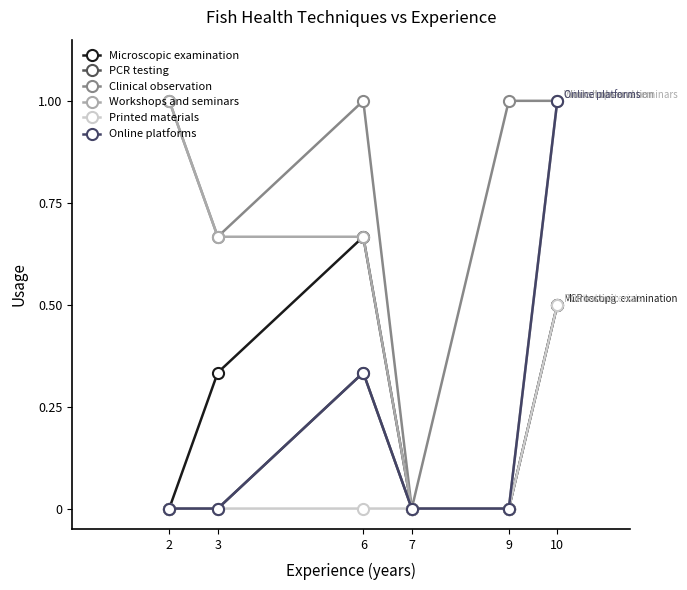

The PCR testing series shows -0.3 at 2. True or false?

False